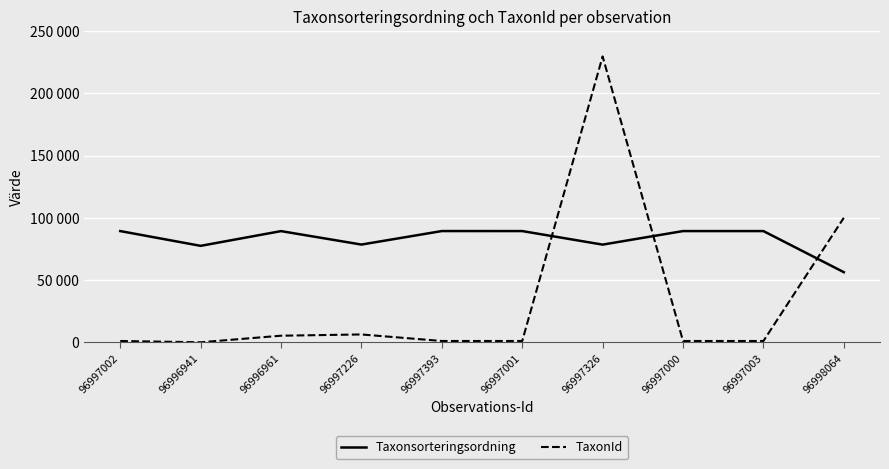

Reading left to right, extract all data points from this chart.

Taxonsorteringsordning: 89392	77541	89356	78569	89406	89392	78527	89392	89392	56411
TaxonId: 1202	185	5447	6458	1204	1202	229497	1202	1202	100049